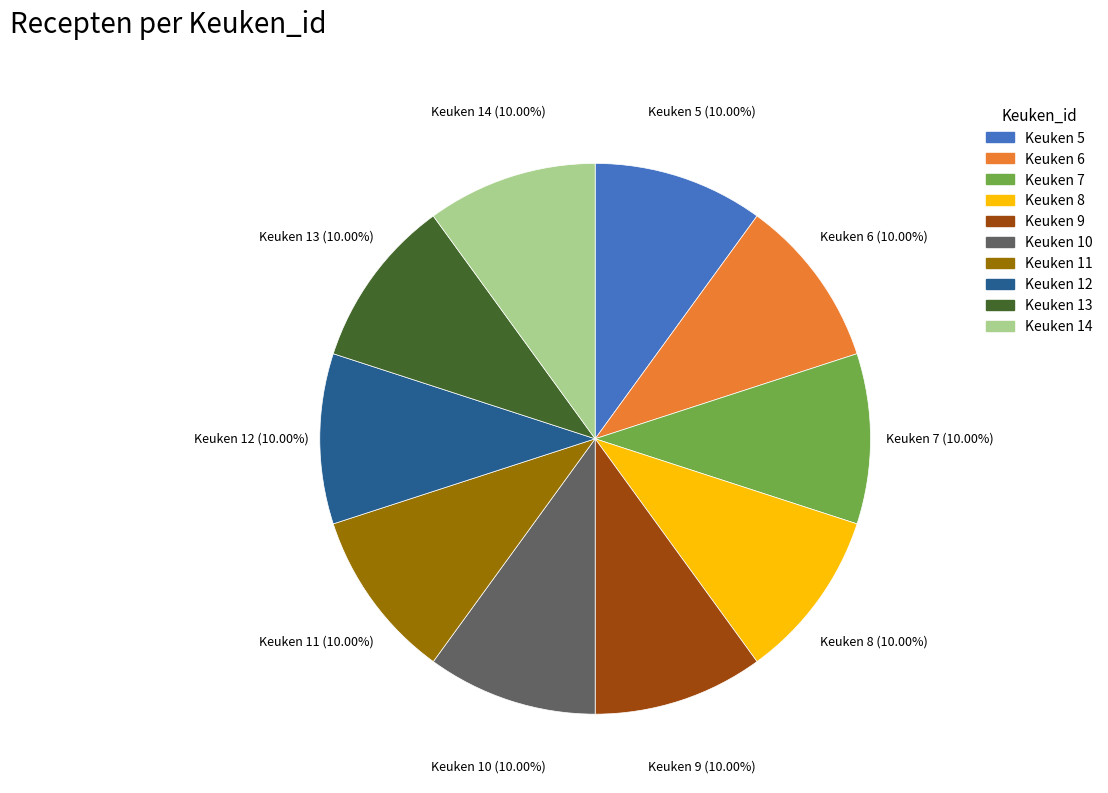

Is there any slice that represents more than half of the pie?

No